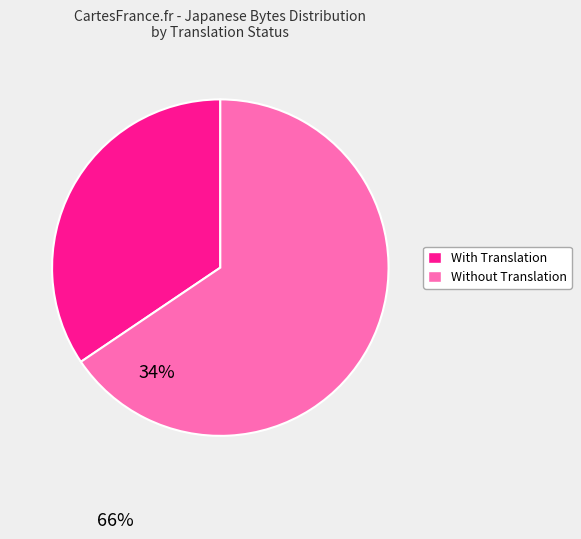

Is there a majority slice in this chart?

Yes